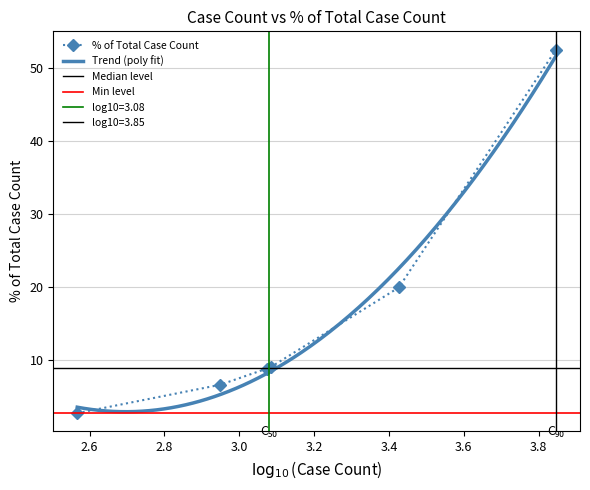

Which has a higher value, 369 or 1216?

1216